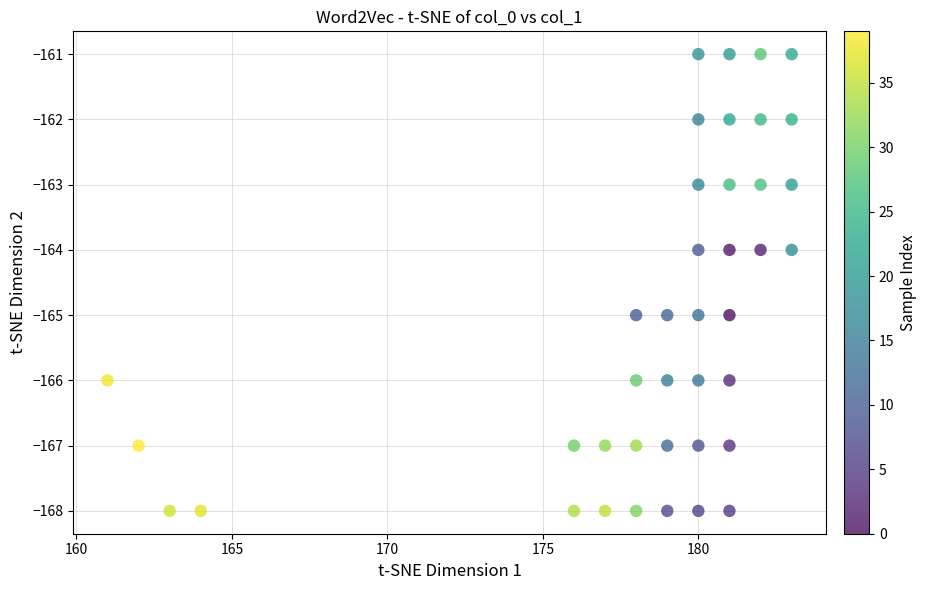

What is the range of X values (max minus min)?

22